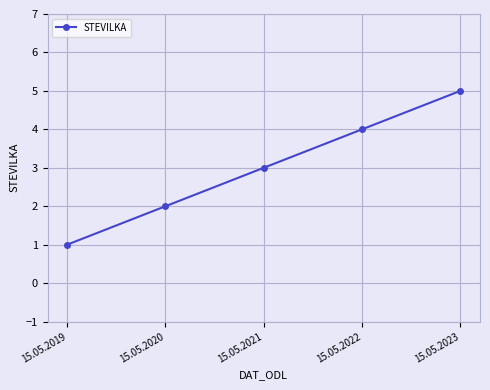

Rank the categories by value from highest to lowest.

15.05.2023, 15.05.2022, 15.05.2021, 15.05.2020, 15.05.2019